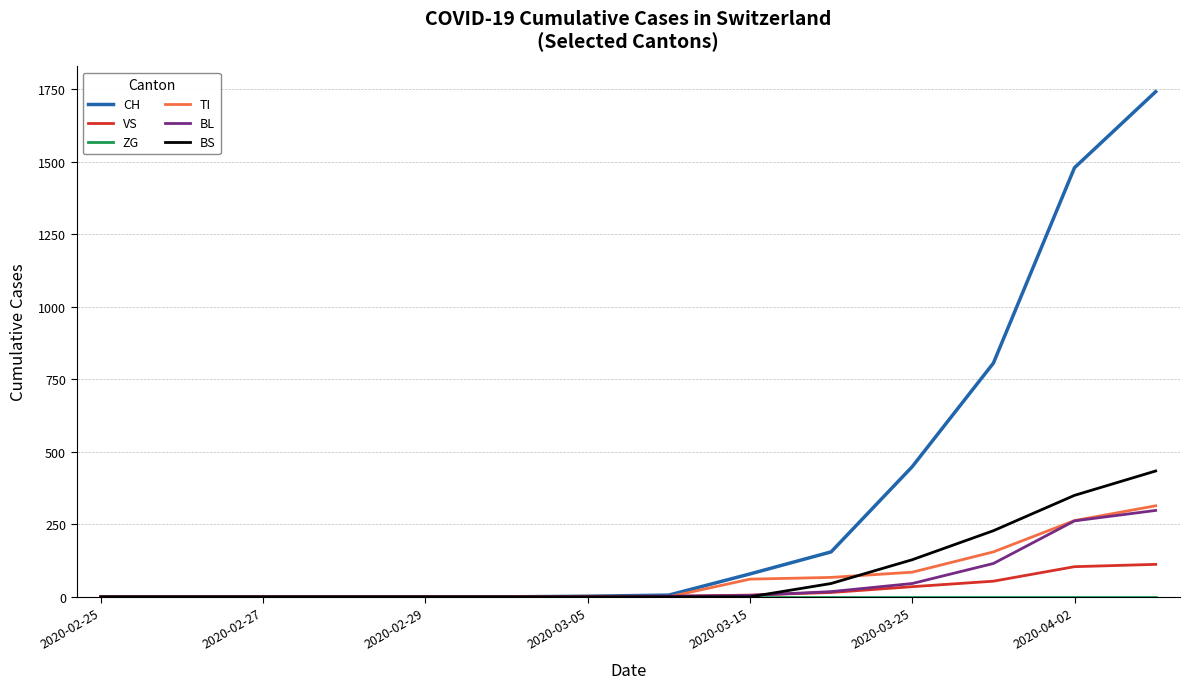

What is the maximum value for BS?

434